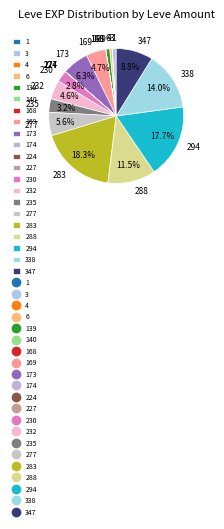

Does any single category account for the majority?

No